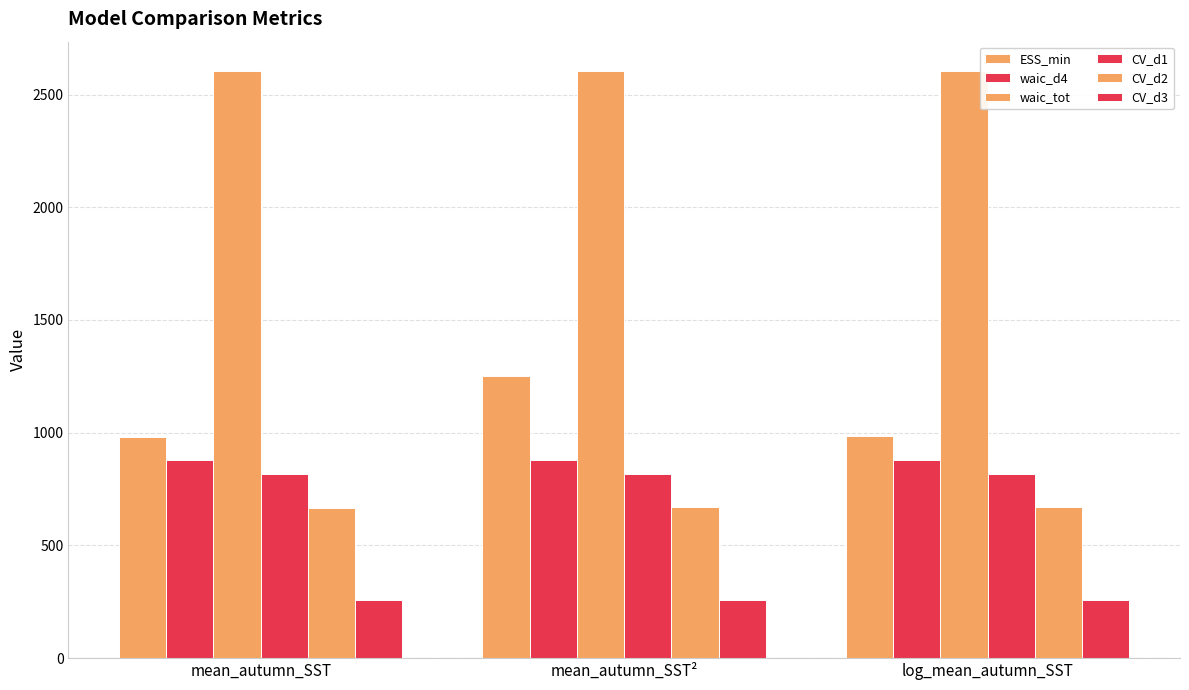

True or false: CV_d3 has a value of 257.4 at mean_autumn_SST².

True